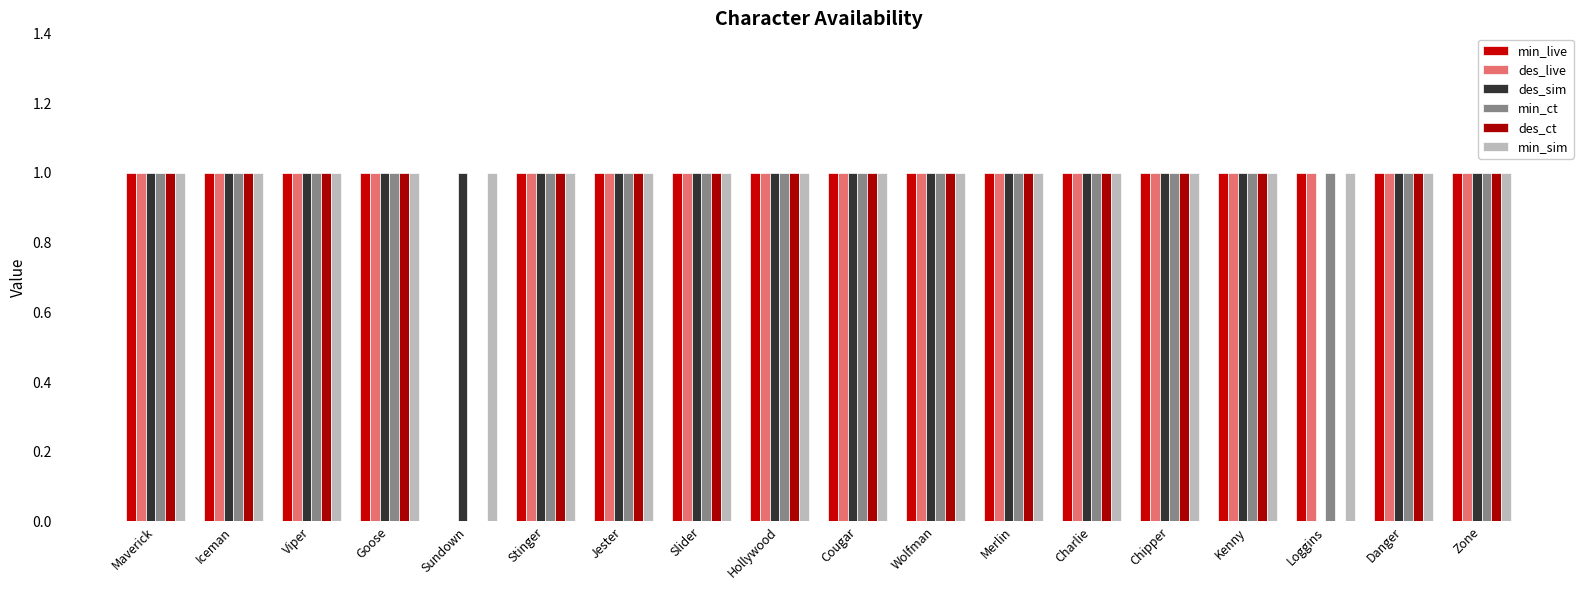

What is the difference between the second highest and minimum values in the min_ct series?

1